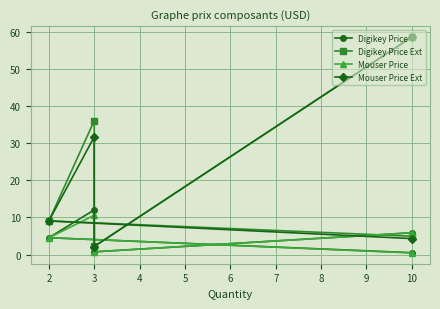

True or false: Mouser Price has a value of 0.3 at 3.

False